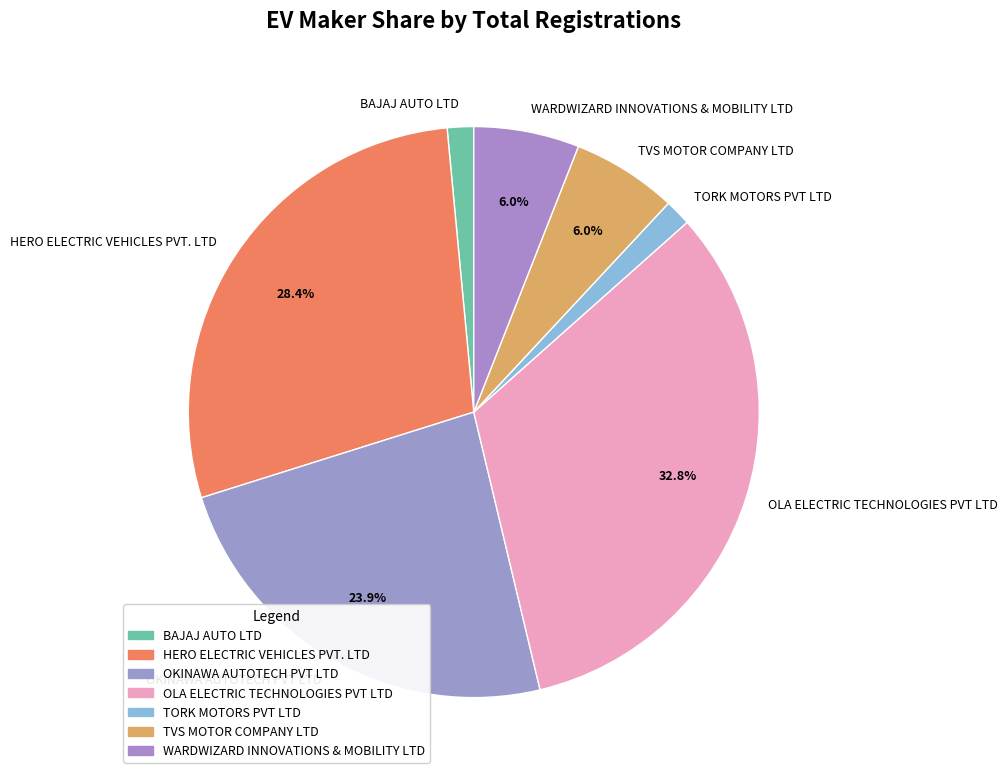

Do OLA ELECTRIC TECHNOLOGIES PVT LTD and WARDWIZARD INNOVATIONS & MOBILITY LTD together represent more than half of the pie?

No